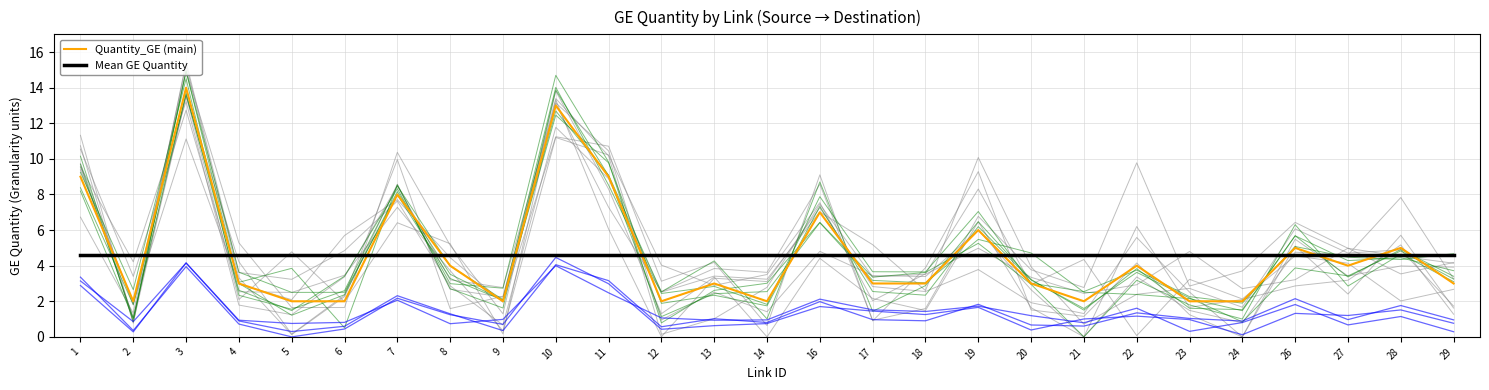

List the series in order of their peak value, highest first.

Quantity_GE (main), Mean GE Quantity